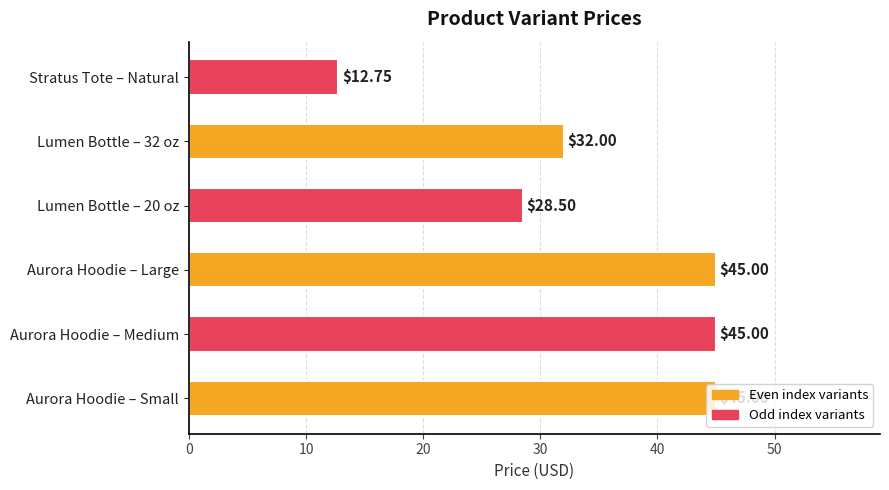

Which label corresponds to the smallest value in the chart?

Stratus Tote – Natural